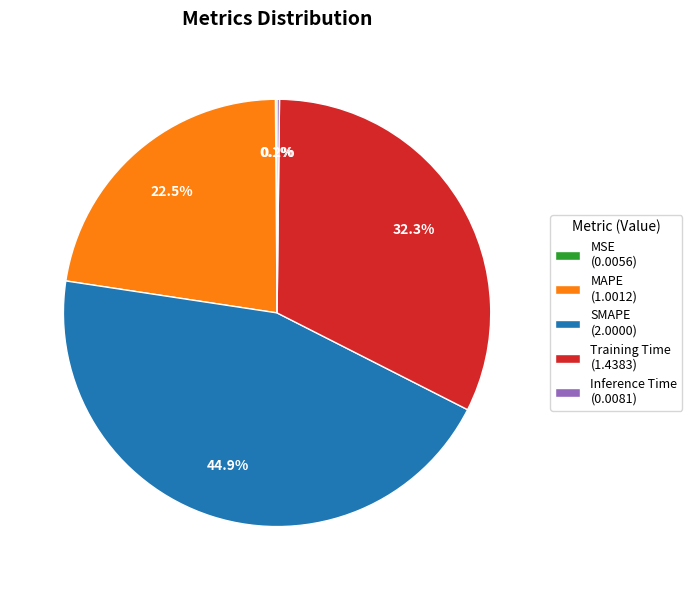

Approximately how many times larger is the value at MAPE (1.0012) compared to SMAPE (2.0000)?

0.5